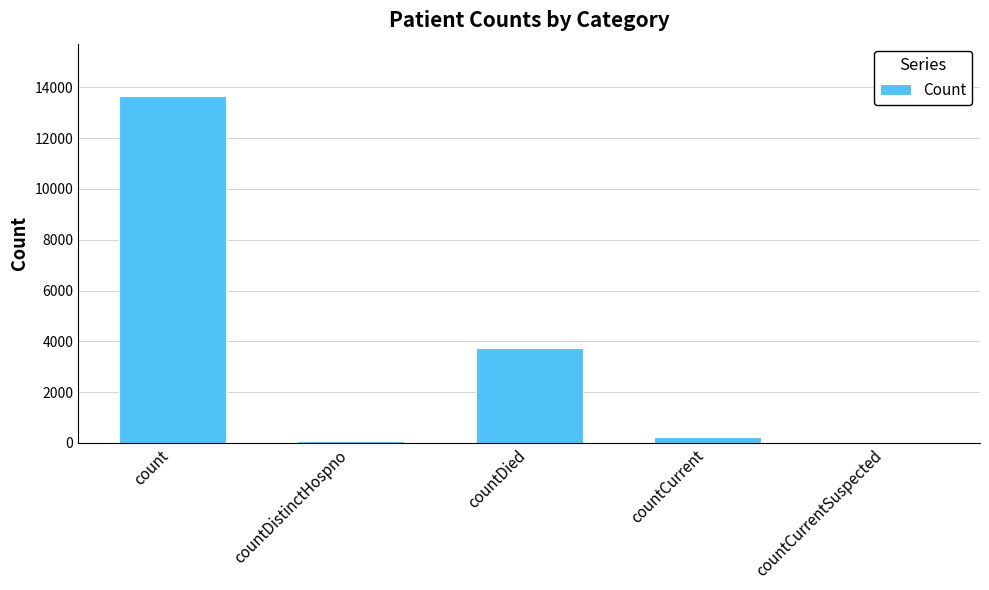

The value at count is 13674. True or false?

True